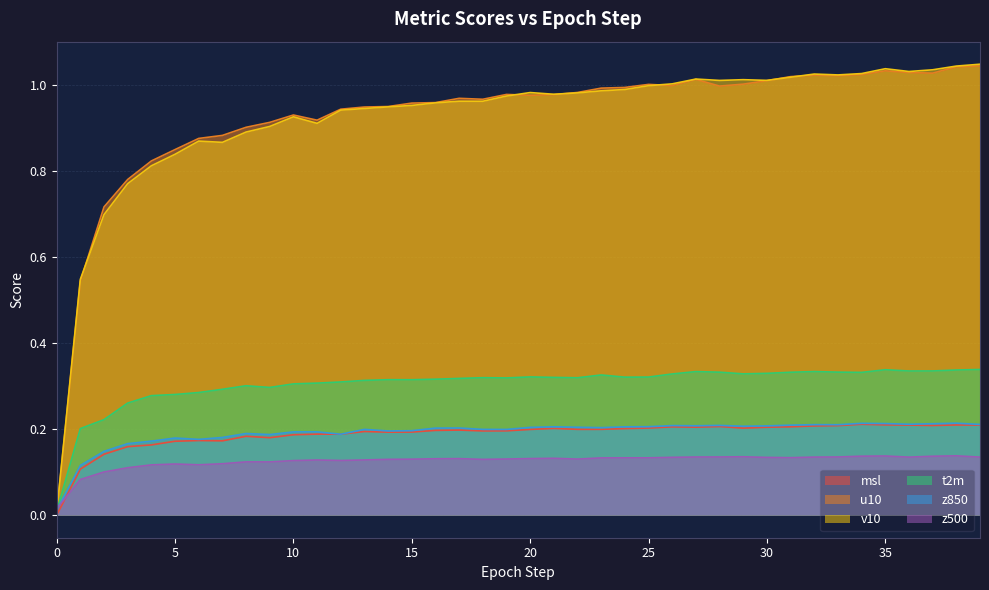

Which has a higher value, 7 or 22?

22